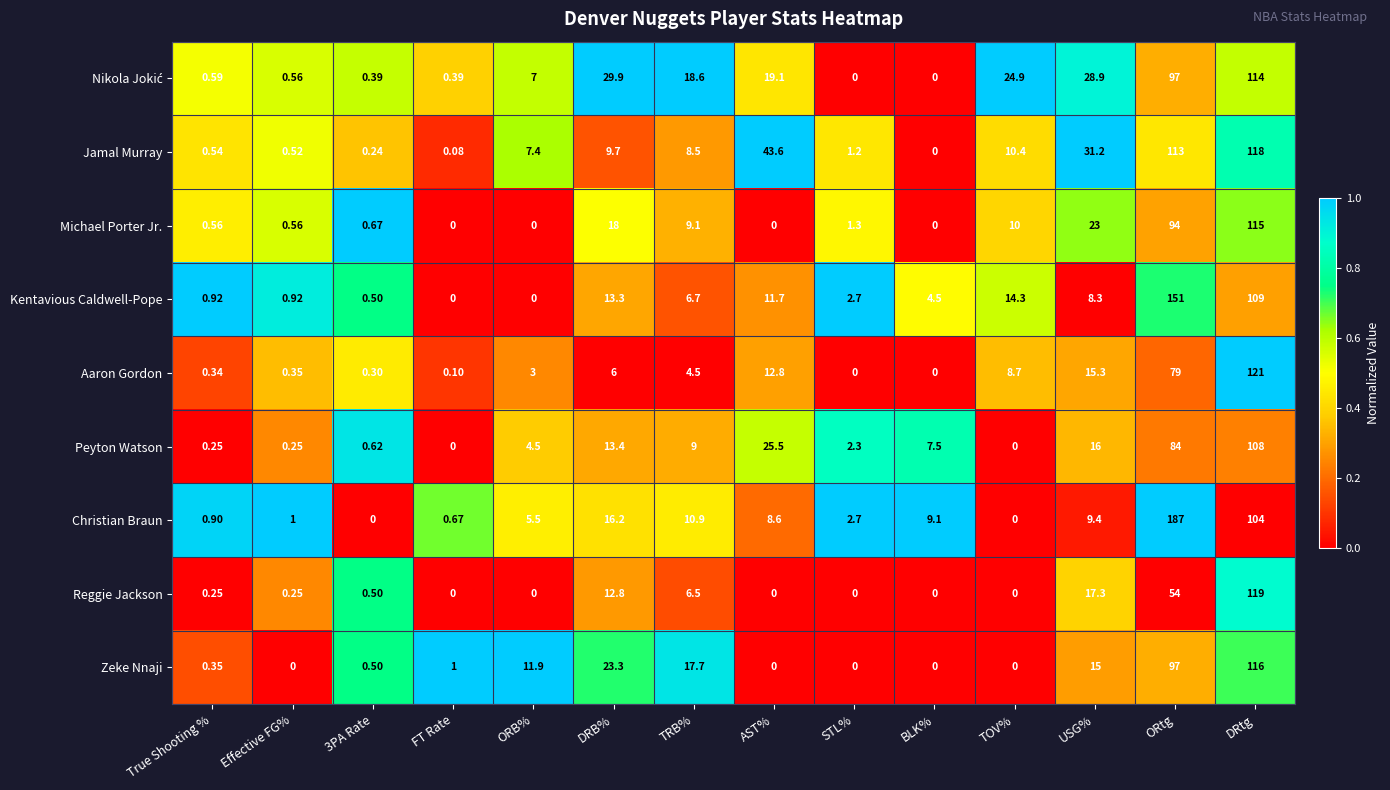

Where does the Christian Braun series first go above 8?

DRB%